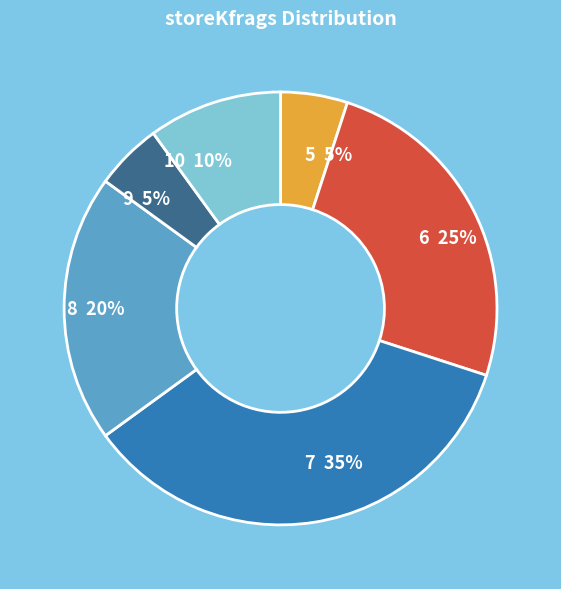

How many slices are in this pie chart?

6